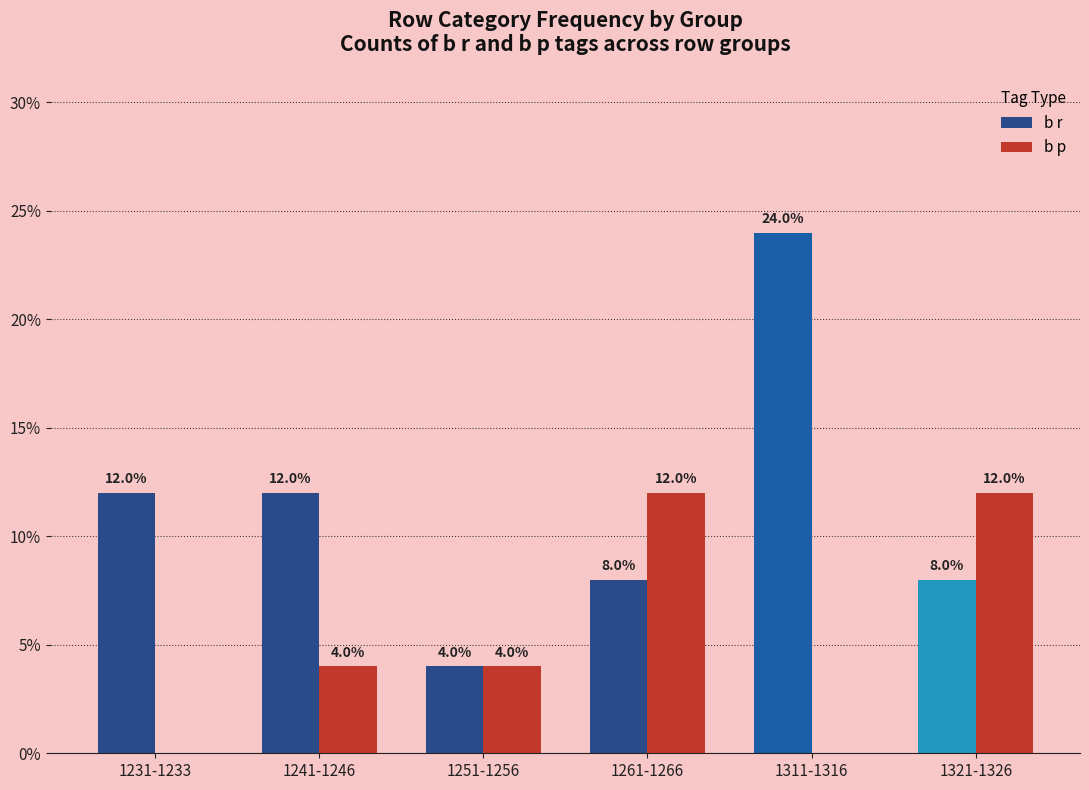

Is the value of b r at 1241-1246 greater than the value of b p at 1231-1233?

Yes